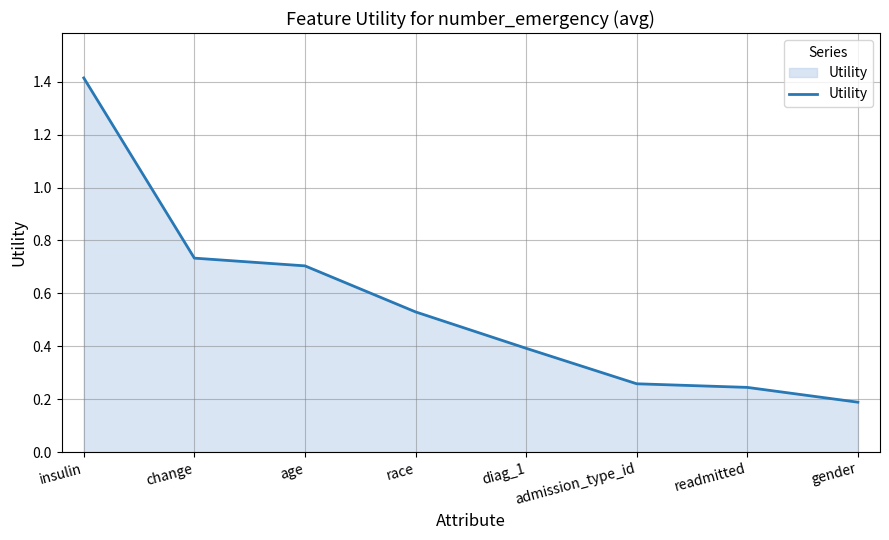

Which label corresponds to the smallest value in the chart?

gender